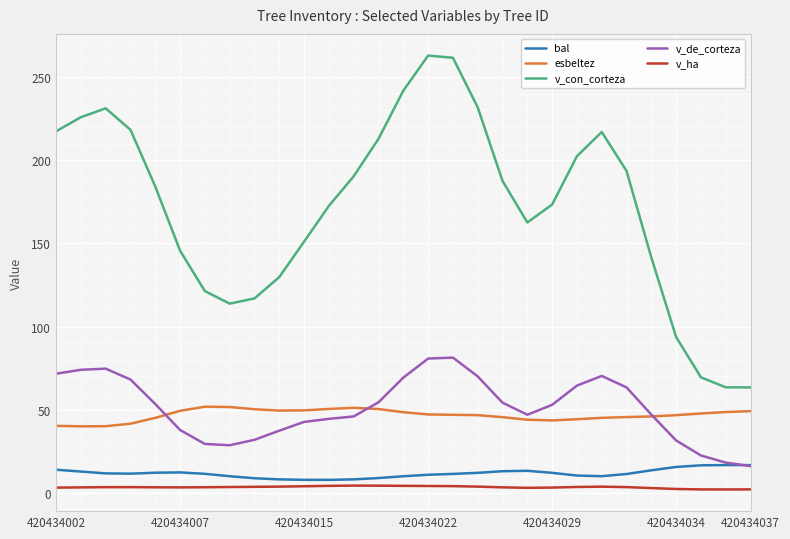

Which series has the widest spread of values?

v_con_corteza